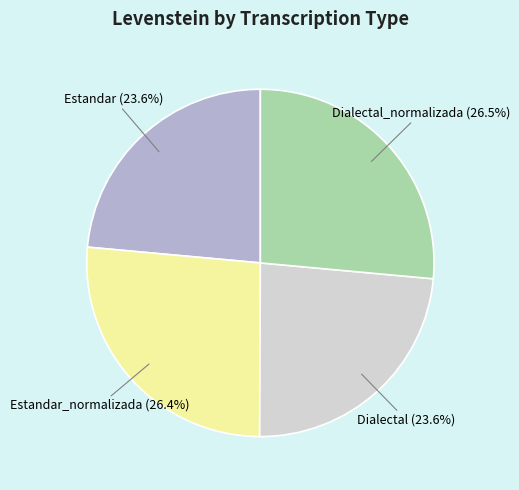

Is there a majority slice in this chart?

No